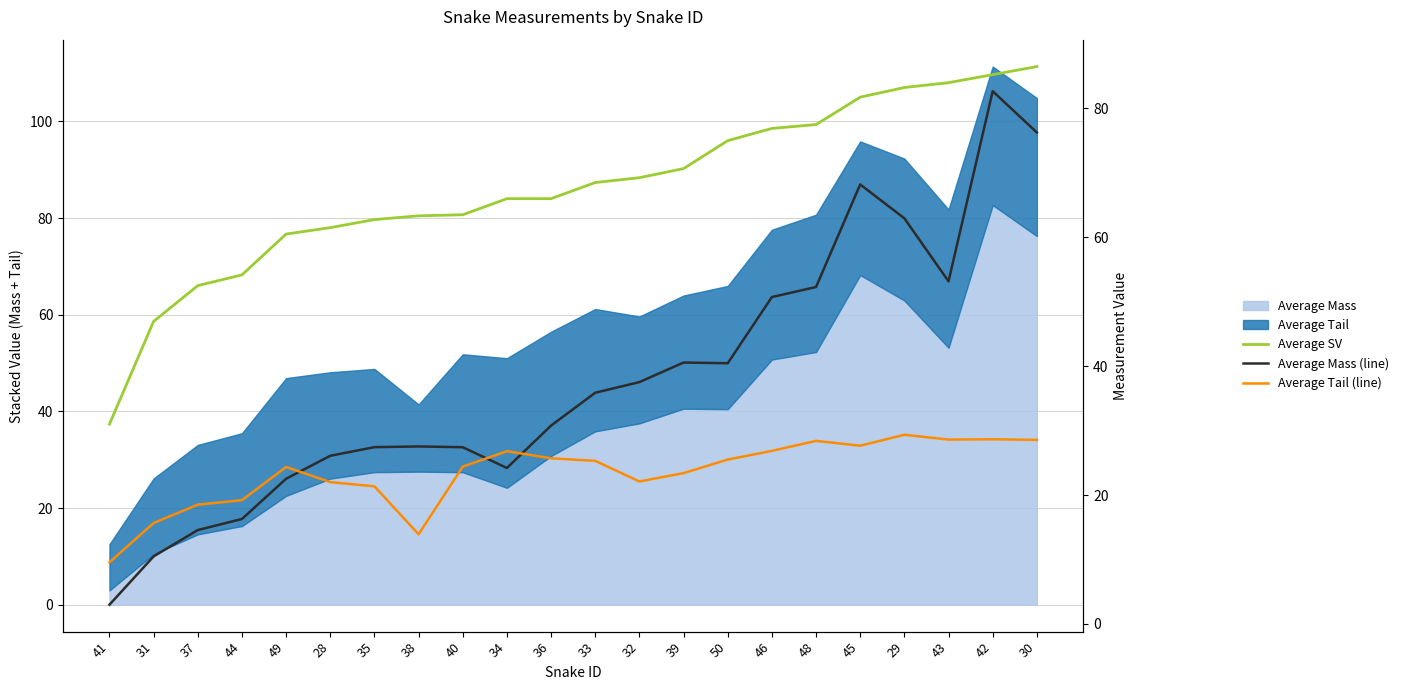

Reading right to left, transcribe all the data shown in this chart.

Average SV: 30=86.5	42=85.2	43=84.0	29=83.2	45=81.8	48=77.5	46=76.9	50=75.0	39=70.7	32=69.2	33=68.5	36=66.0	34=66.0	40=63.5	38=63.3	35=62.8	28=61.5	49=60.5	44=54.2	37=52.5	31=47.0	41=31.0
Average Mass (line): 30=76.3	42=82.7	43=53.2	29=62.9	45=68.2	48=52.3	46=50.7	50=40.5	39=40.6	32=37.5	33=35.9	36=30.8	34=24.2	40=27.4	38=27.5	35=27.4	28=26.1	49=22.5	44=16.3	37=14.6	31=10.5	41=3.0
Average Tail (line): 30=28.6	42=28.6	43=28.6	29=29.4	45=27.6	48=28.4	46=26.9	50=25.5	39=23.4	32=22.1	33=25.3	36=25.7	34=26.8	40=24.4	38=13.9	35=21.4	28=22.0	49=24.4	44=19.2	37=18.5	31=15.7	41=9.6